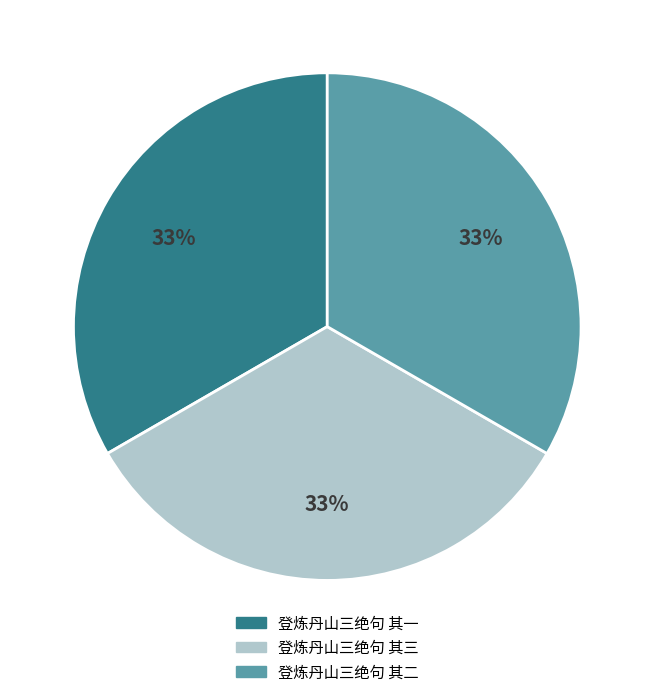

The 登炼丹山三绝句 其一 slice represents 33% of the pie. True or false?

True